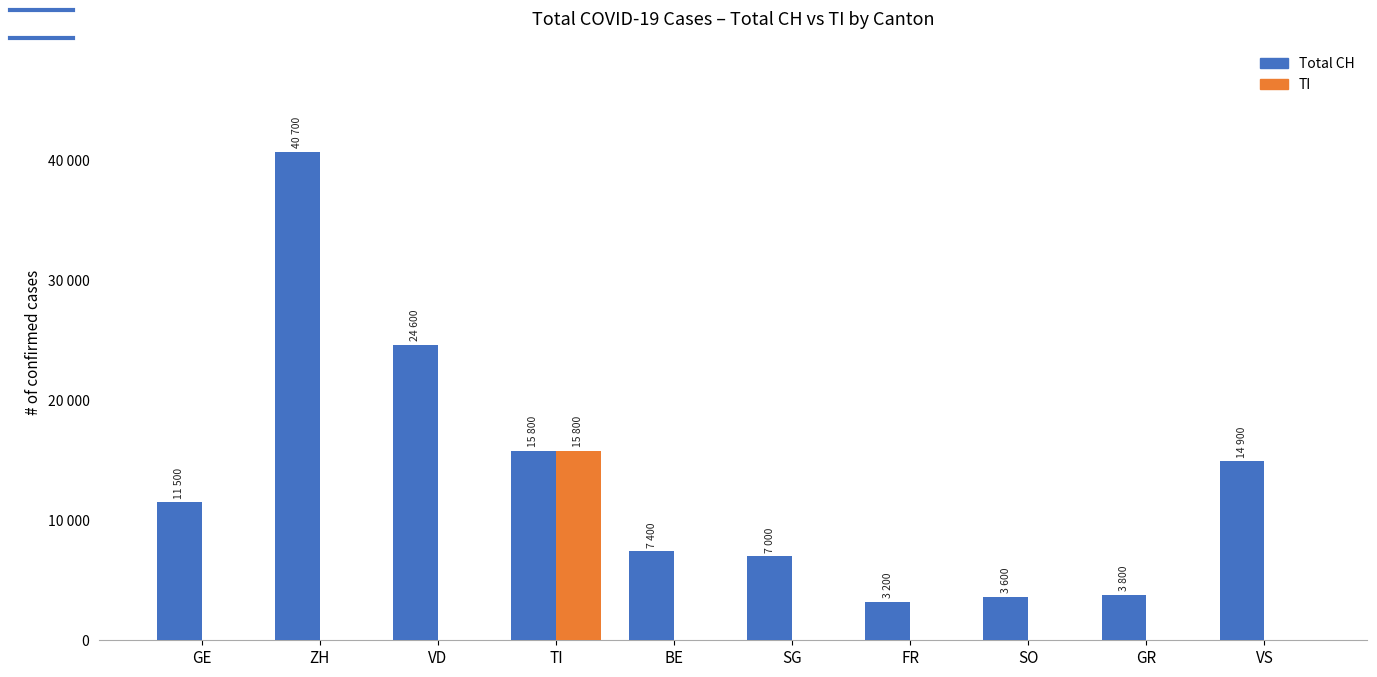

Are the bars horizontal?

No